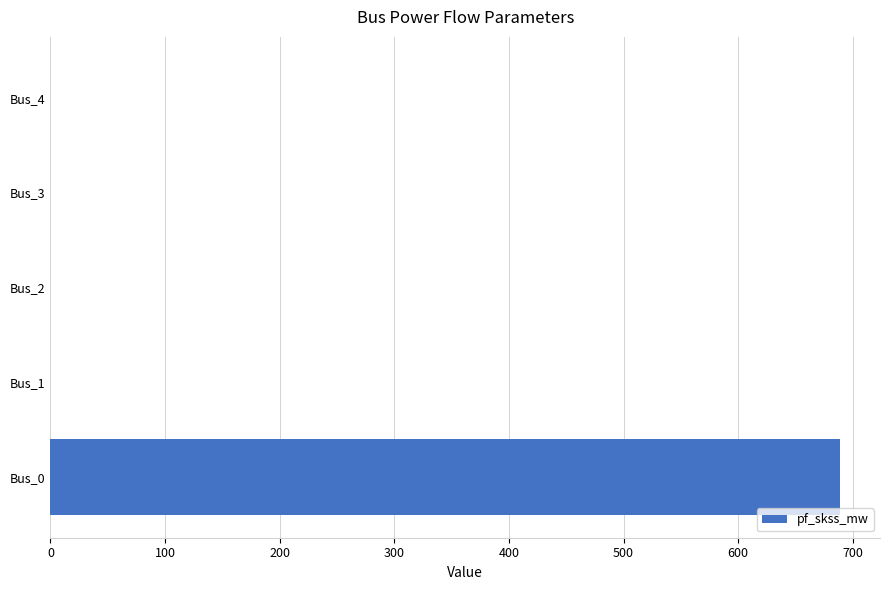

What is the maximum value shown in the chart?

689.3